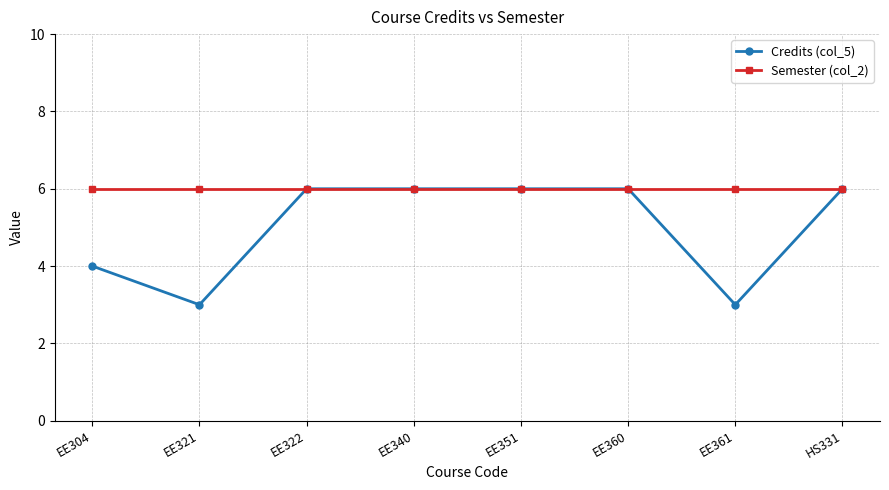

What is the value of the Semester (col_2) point at the 4th from the left?

6